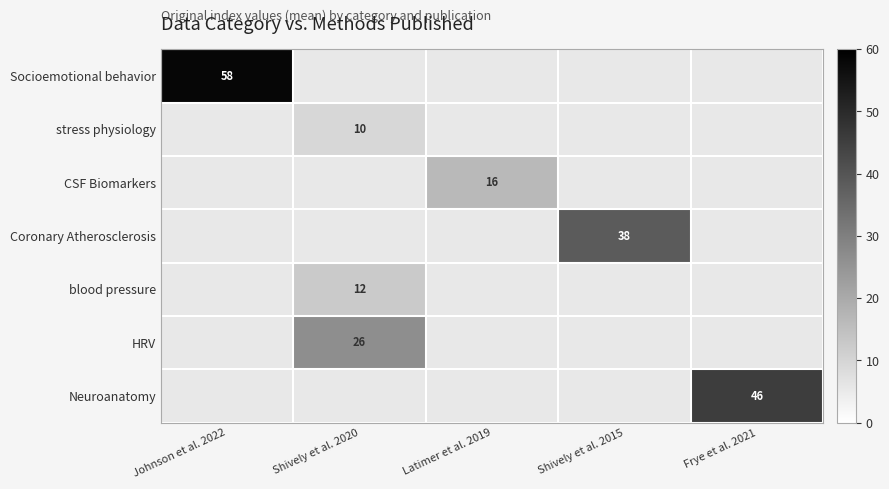

Between Shively et al. 2015 and Johnson et al. 2022, which is larger?

Johnson et al. 2022